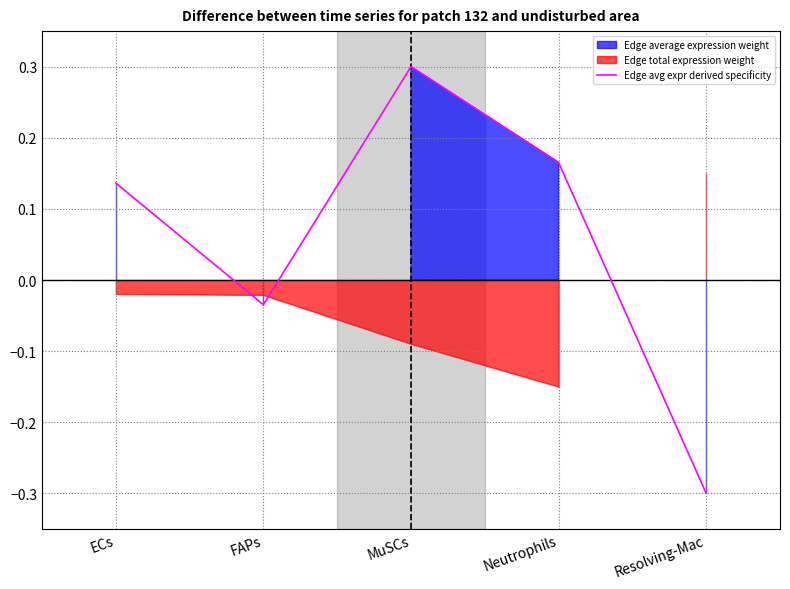

What is the value of the 3rd point from the left?

0.3